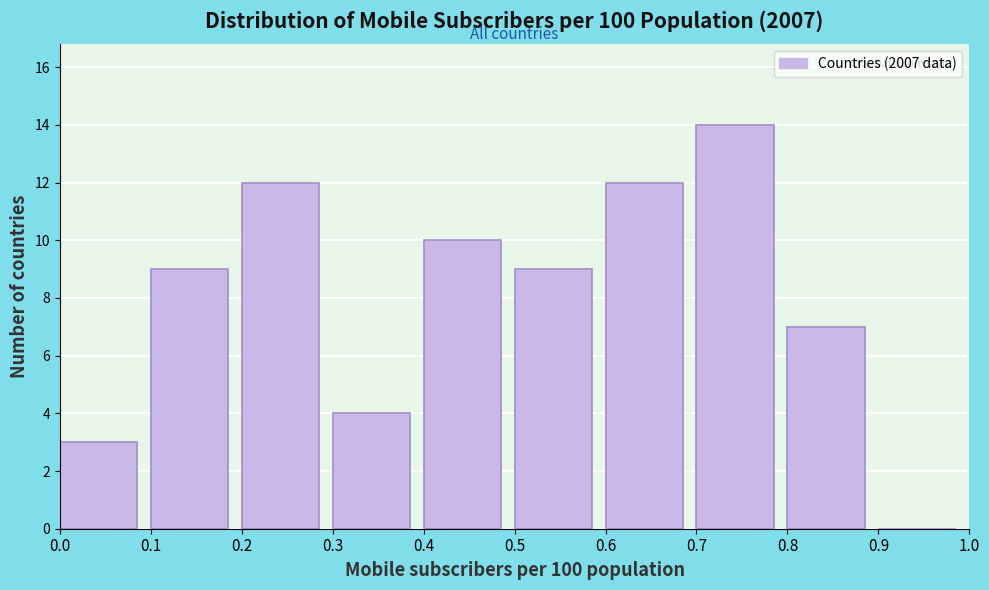

What is the height of the bar covering 0.5 to 0.6 on the x-axis? The values are not printed on the chart, so give them approximately, as read against the axis.

9